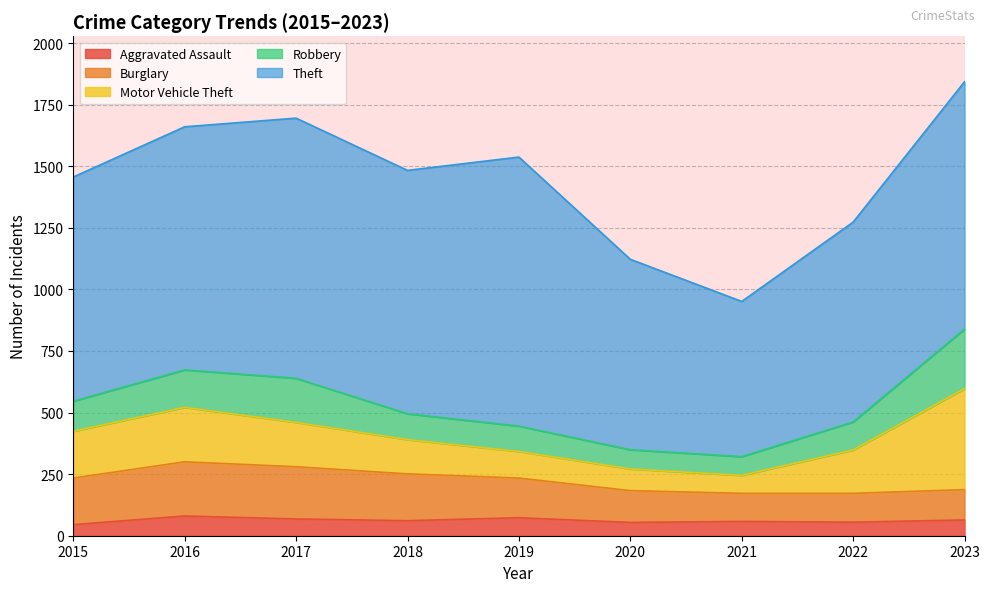

Which series has the widest spread of values?

Theft